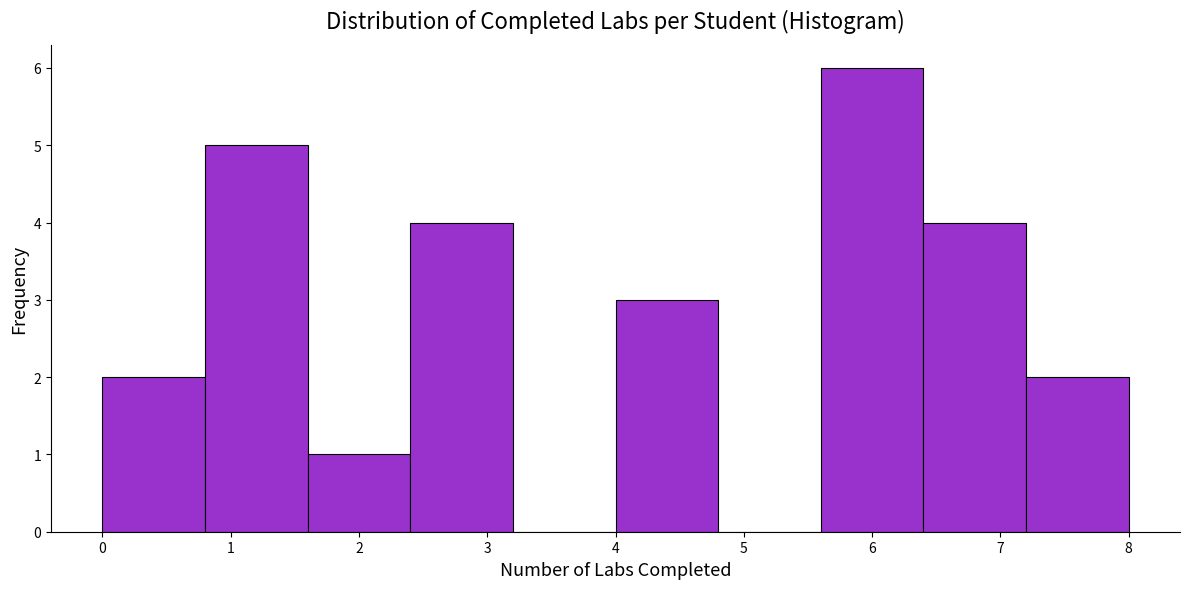

Which range on the x-axis has the tallest bar?

5.6 to 6.4